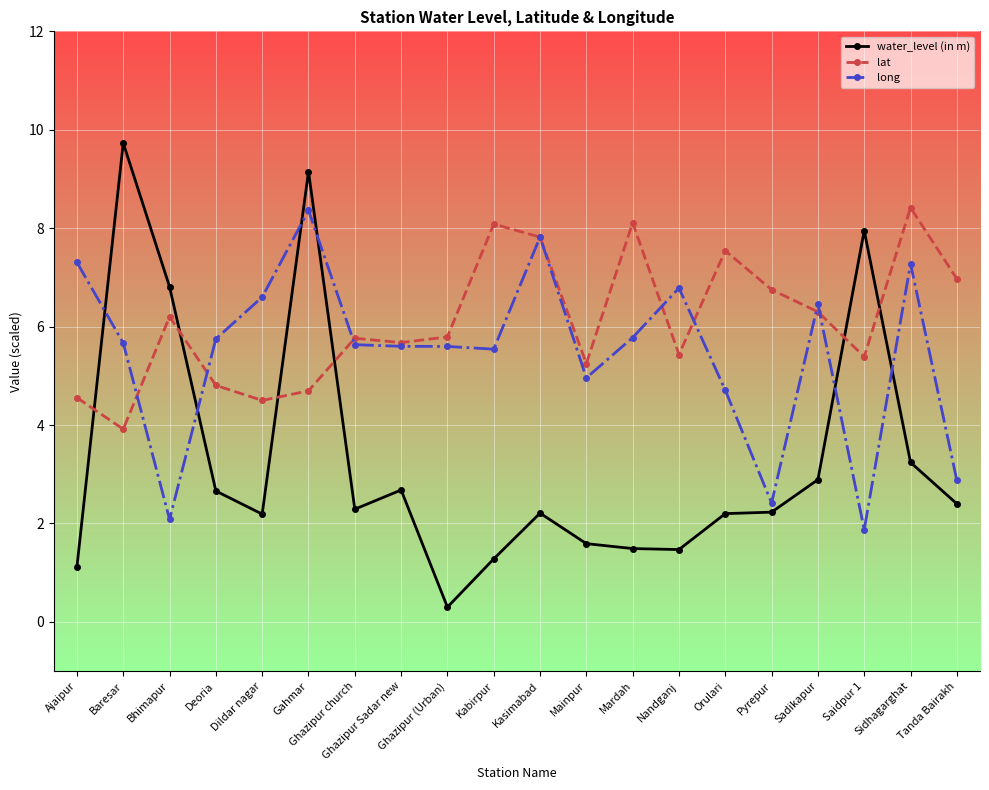

The long series shows 2.0 at Kasimabad. True or false?

False